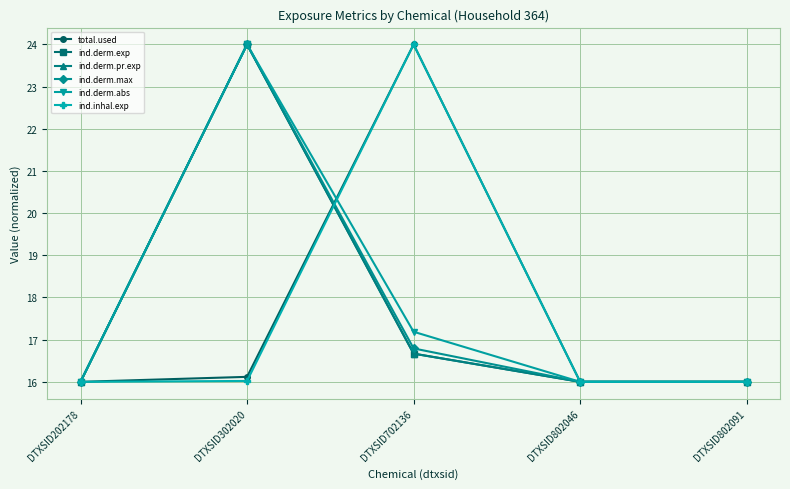

Reading left to right, list all the values displayed in this chart.

total.used: 16.0	16.1	24.0	16.0	16.0
ind.derm.exp: 16.0	24.0	16.7	16.0	16.0
ind.derm.pr.exp: 16.0	24.0	16.7	16.0	16.0
ind.derm.max: 16.0	24.0	16.8	16.0	16.0
ind.derm.abs: 16.0	24.0	17.2	16.0	16.0
ind.inhal.exp: 16.0	16.0	24.0	16.0	16.0